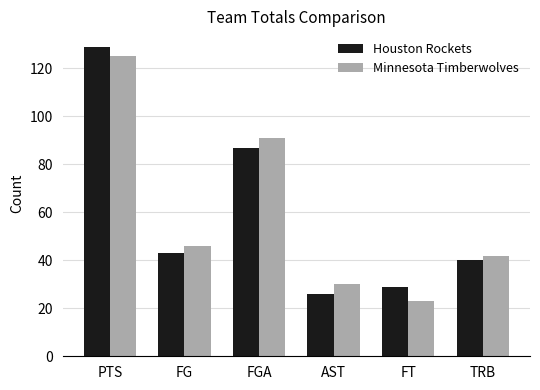

Reading right to left, what are all the values shown in this chart?

Houston Rockets: TRB=40	FT=29	AST=26	FGA=87	FG=43	PTS=129
Minnesota Timberwolves: TRB=42	FT=23	AST=30	FGA=91	FG=46	PTS=125